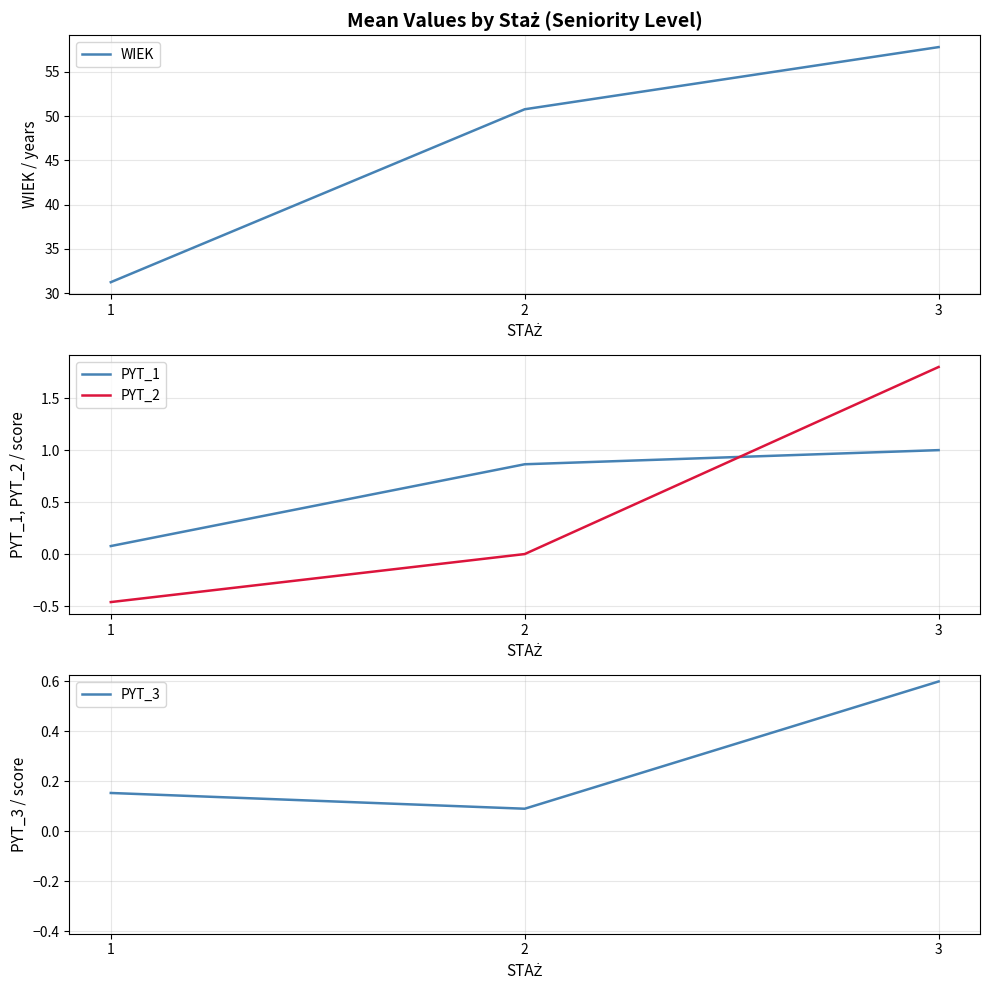

Reading left to right, transcribe all the data shown in this chart.

WIEK: 1=31.2	2=50.8	3=57.8
PYT_1: 1=0.1	2=0.9	3=1.0
PYT_2: 1=-0.5	2=0.0	3=1.8
PYT_3: 1=0.2	2=0.1	3=0.6